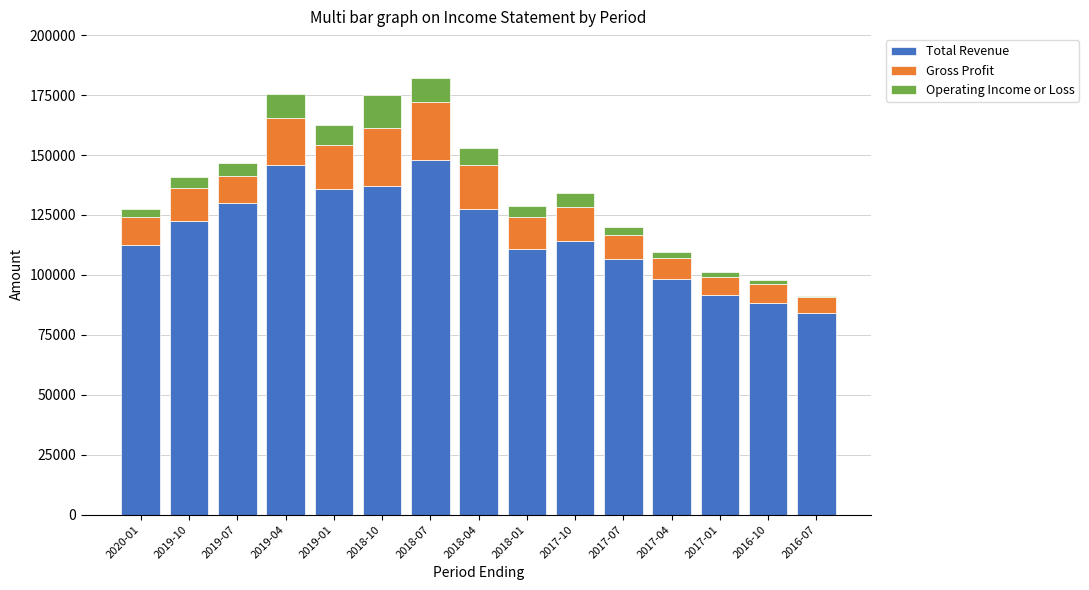

The Total Revenue series shows 200713 at 2017-10. True or false?

False